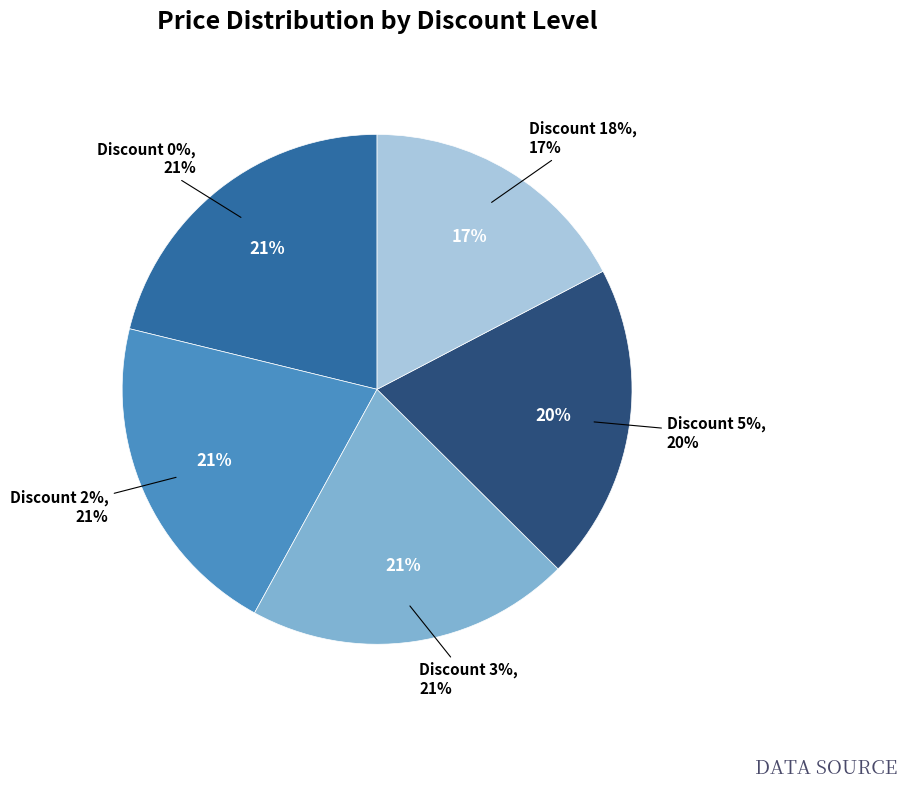

How many segments does this pie chart have?

5